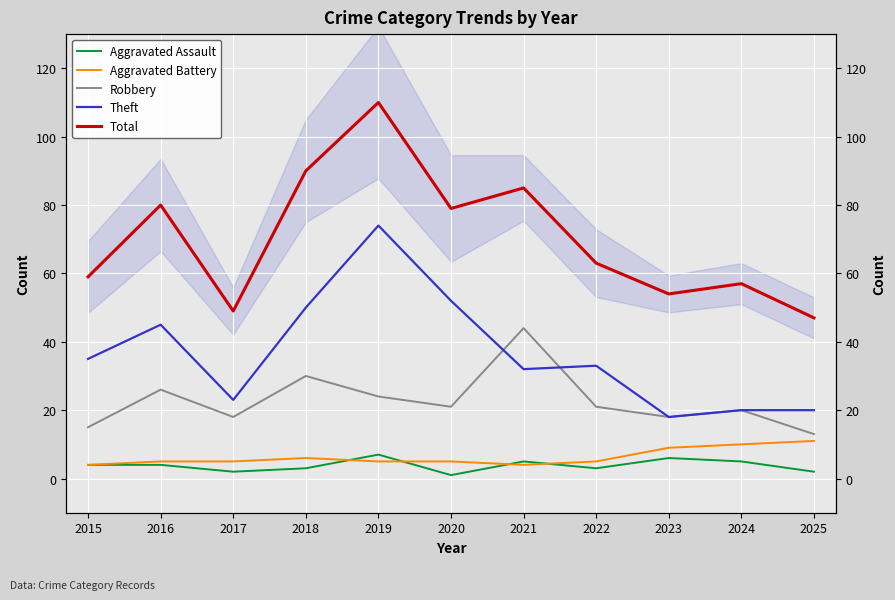

What is the minimum value shown in the chart?

1